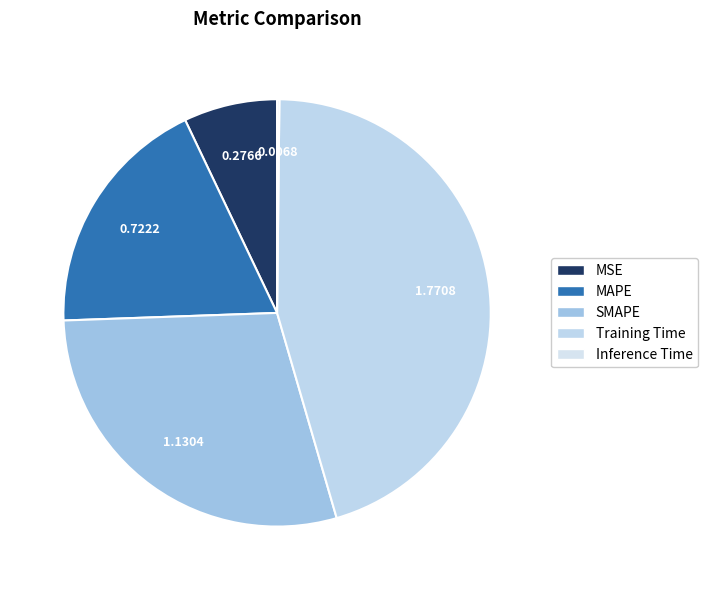

Is there any slice that represents more than half of the pie?

No